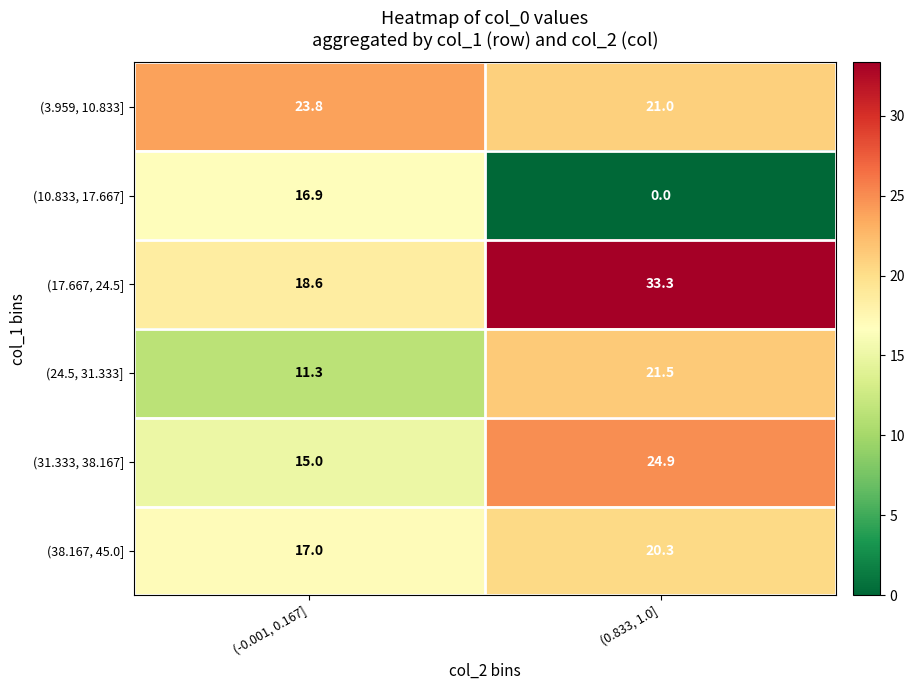

What is the highest value of the (10.833, 17.667] series?

16.9